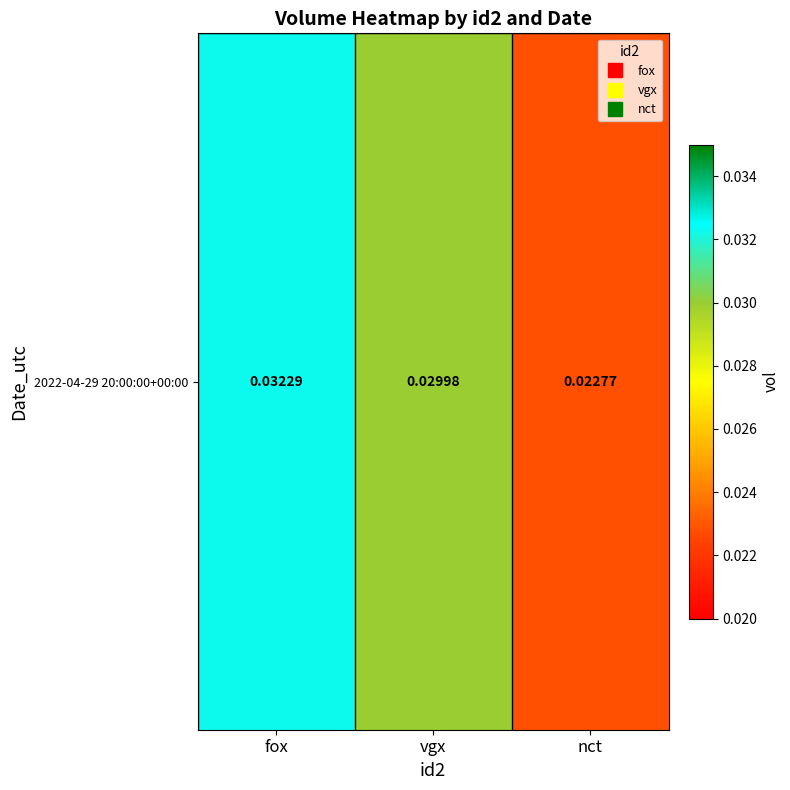

At which category does the chart reach its minimum across all series?

nct